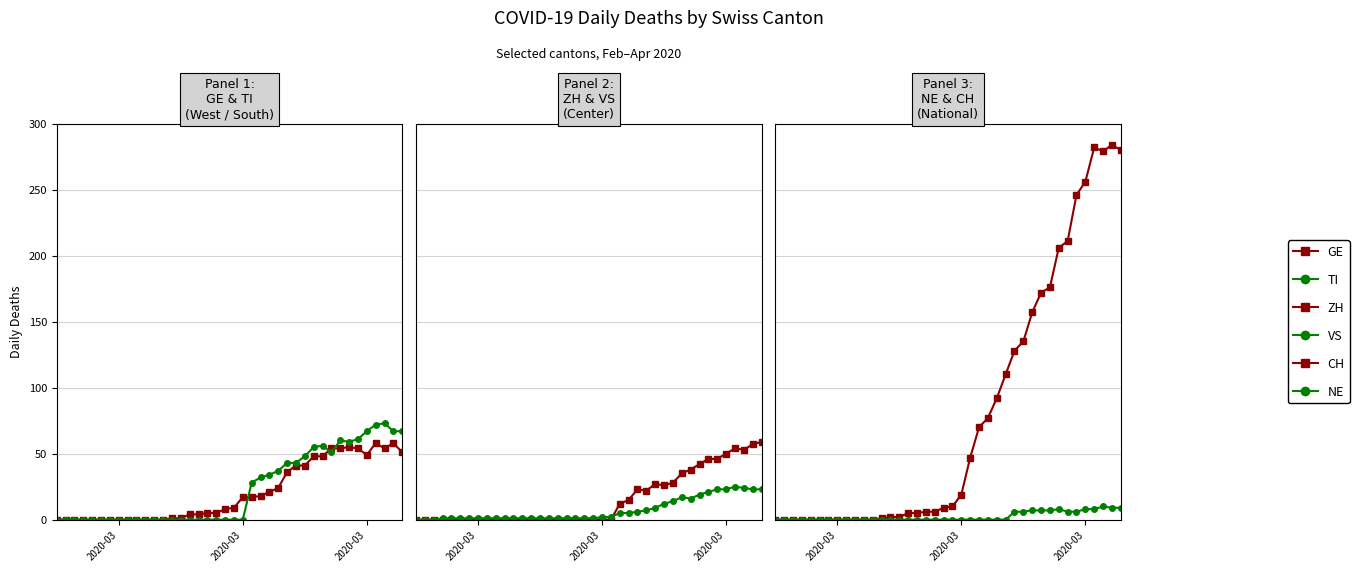

After their last crossing, which series has the higher values: VS or TI?

TI